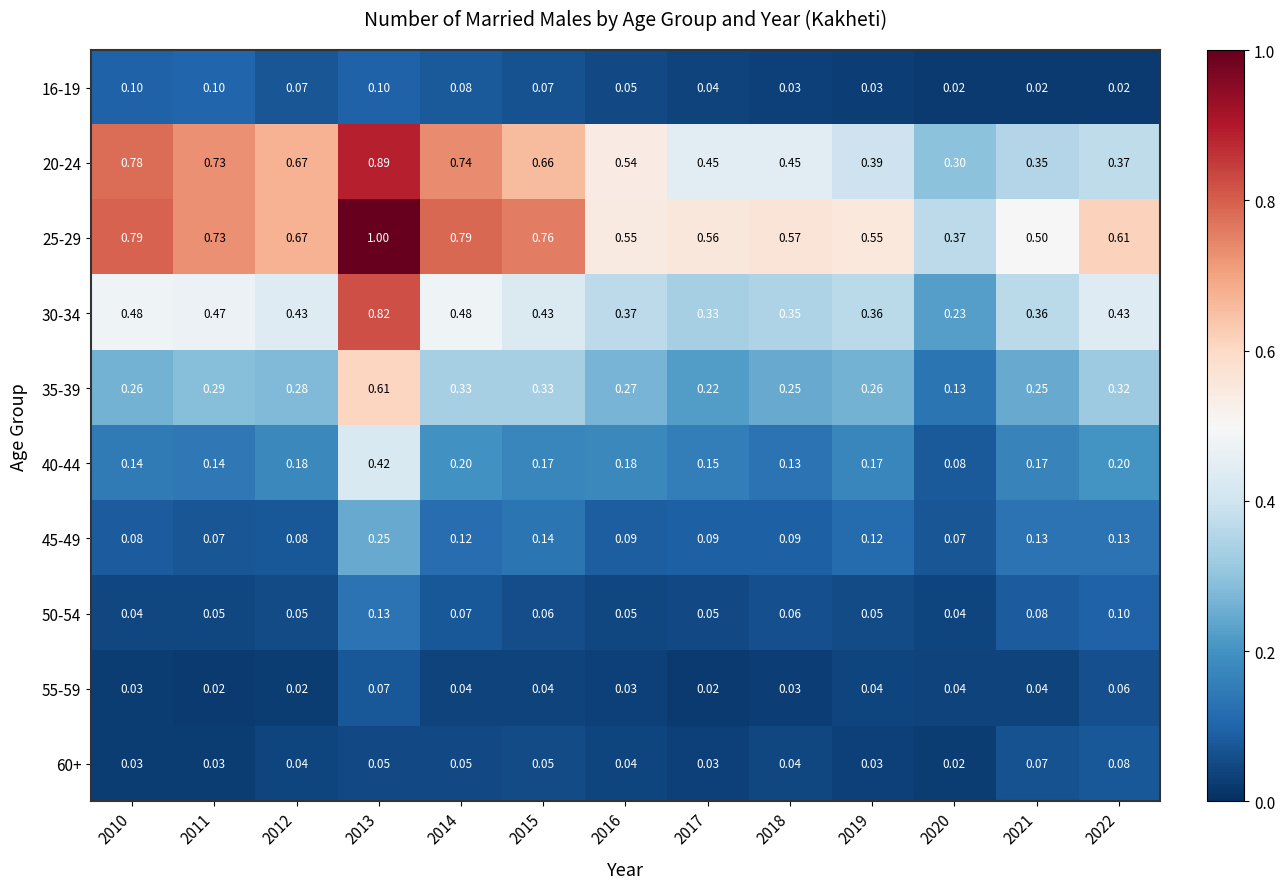

Is the value of 45-49 at 2020 greater than the value of 50-54 at 2016?

Yes